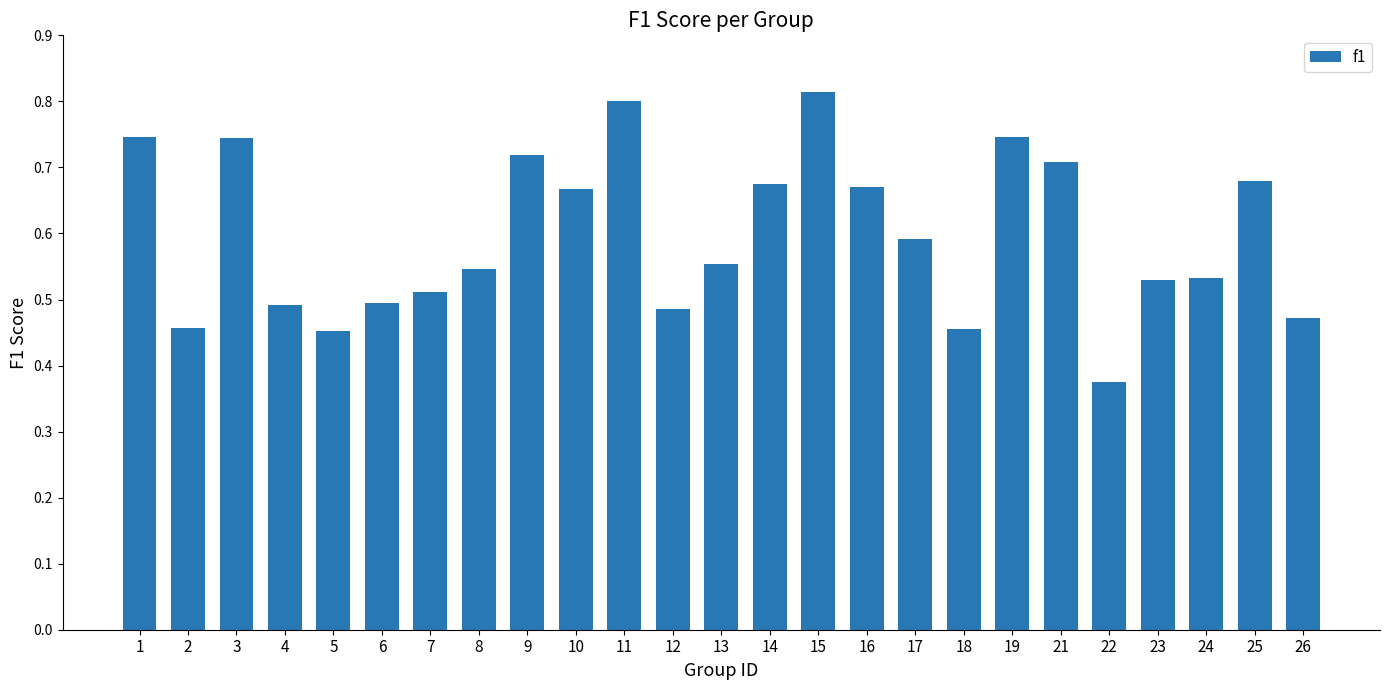

Count the values in the range 0 to 1.

25